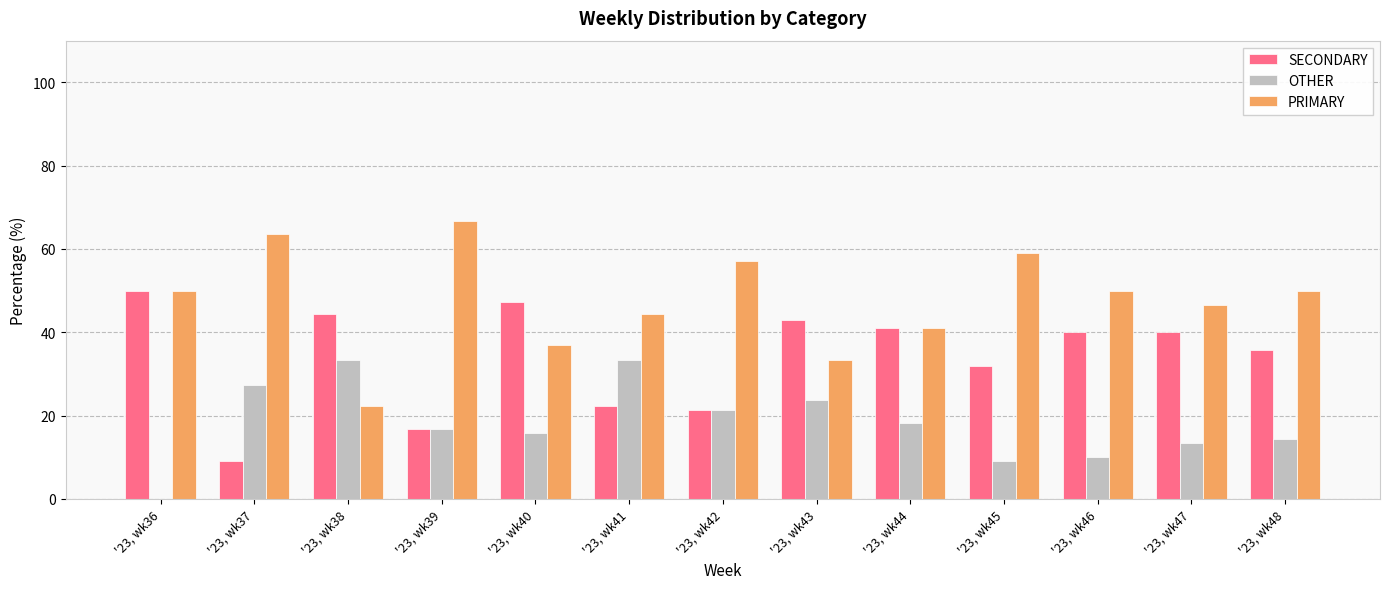

How many values in OTHER are above zero?

12